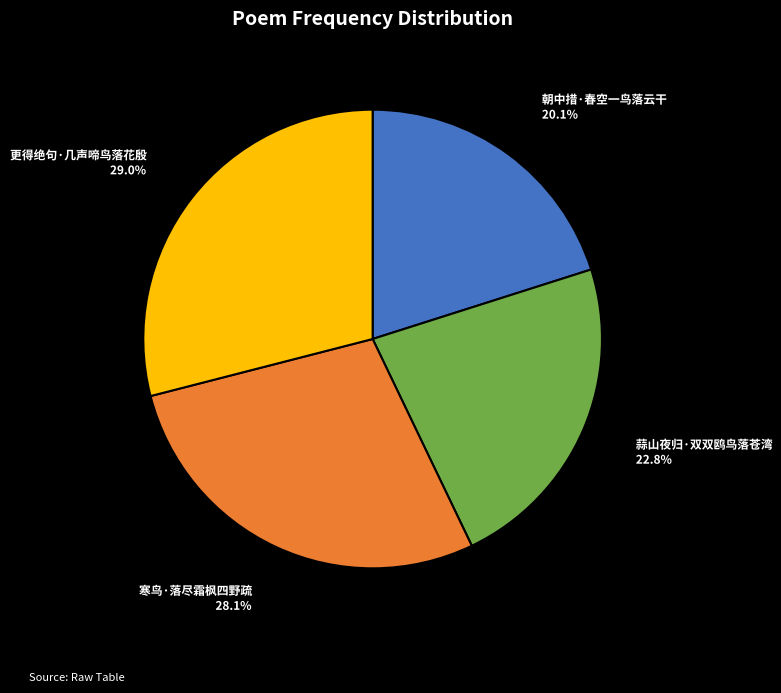

Count the number of slices in the pie.

4